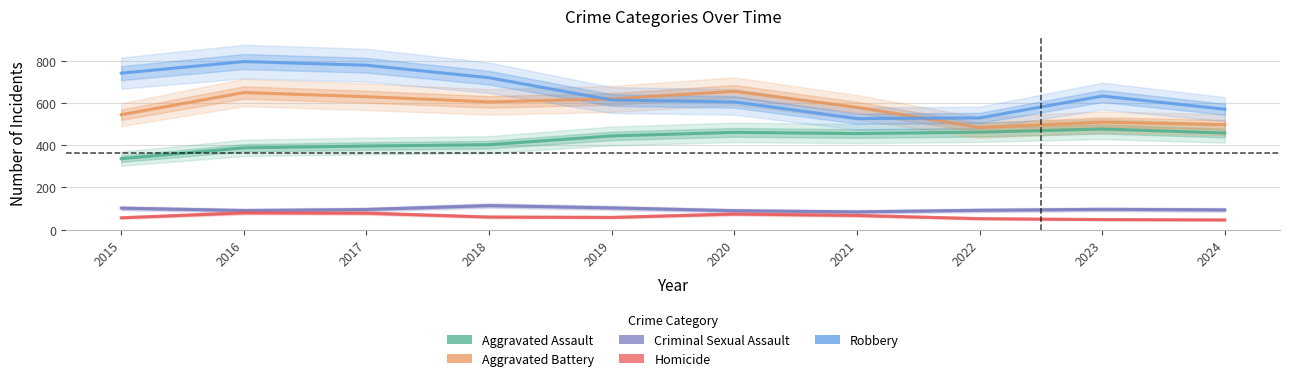

At how many categories does at least one series exceed 105?

10